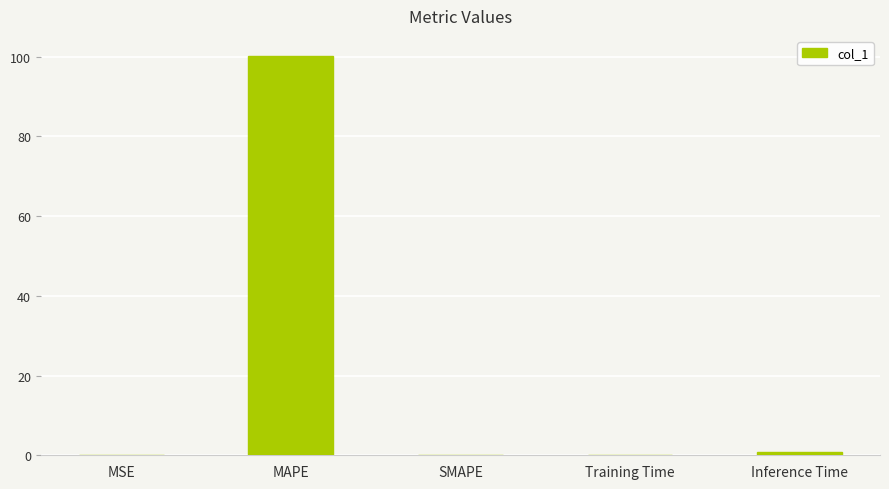

What is the sum of all values?

101.3